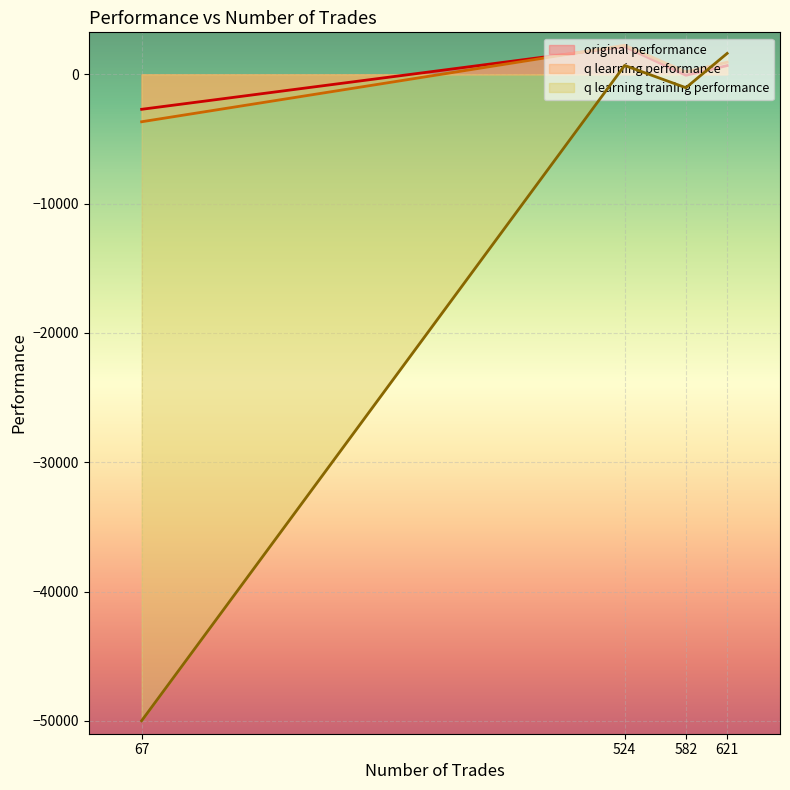

Where does the q learning training performance series first go above 687?

524